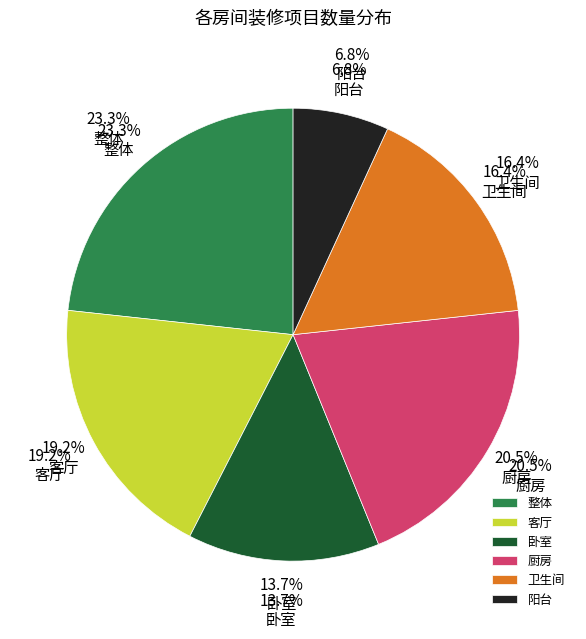

The 卧室 slice represents 14% of the pie. True or false?

True